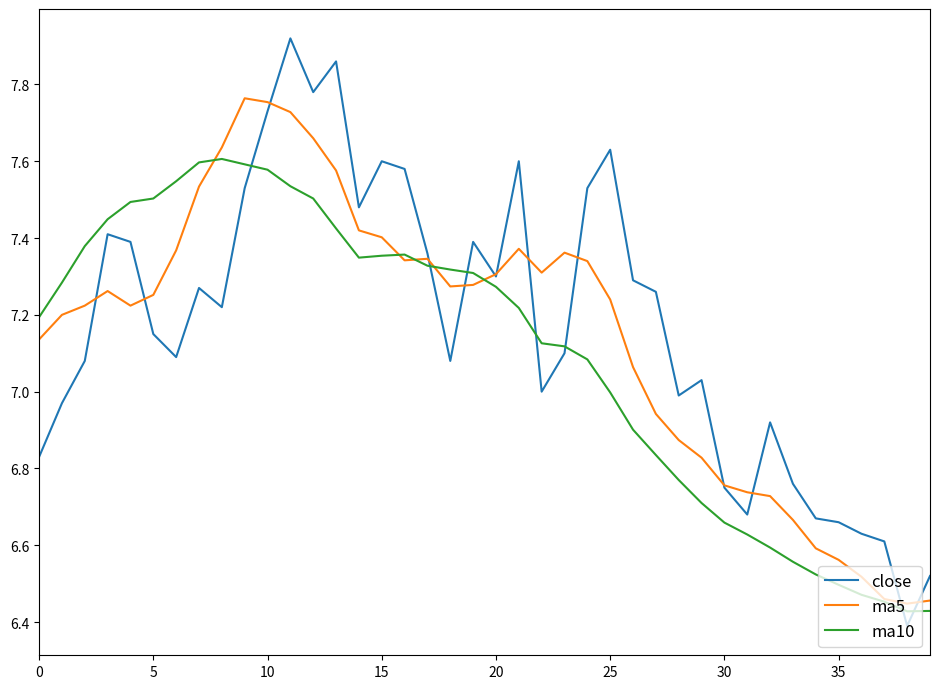

Rank the series by their maximum value, from lowest to highest.

ma10, ma5, close